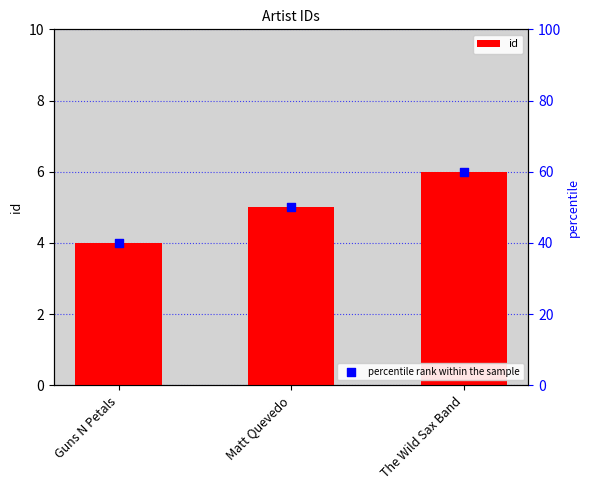

What are all the series names shown in the legend?

id, percentile rank within the sample